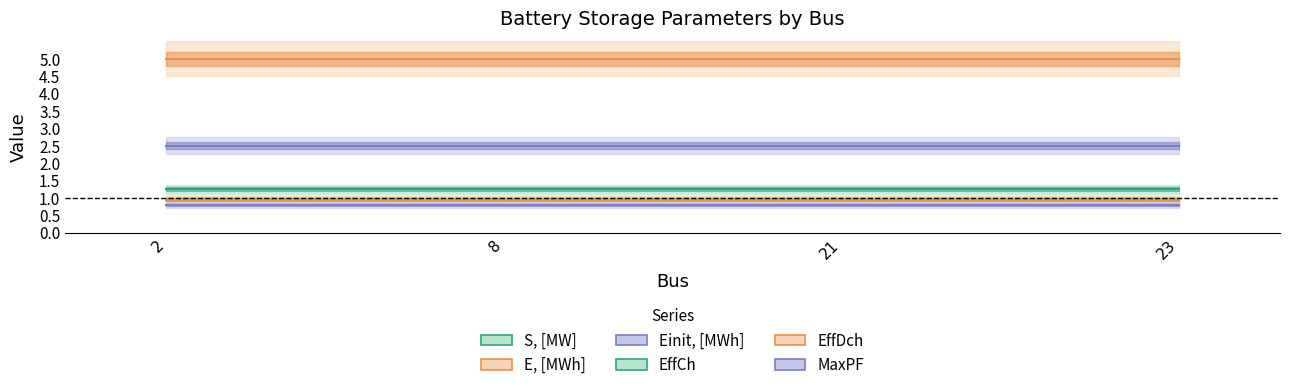

What is the difference between the highest and lowest values at 8?

4.2